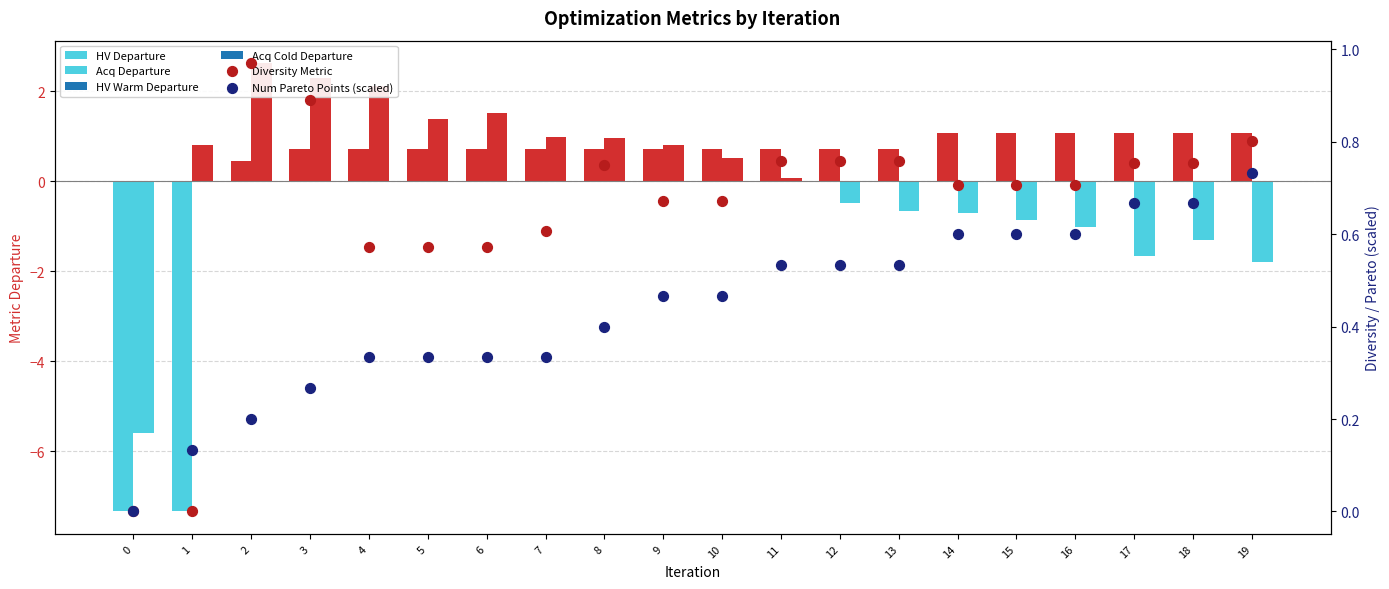

At which category is the sum across all series the highest?

19